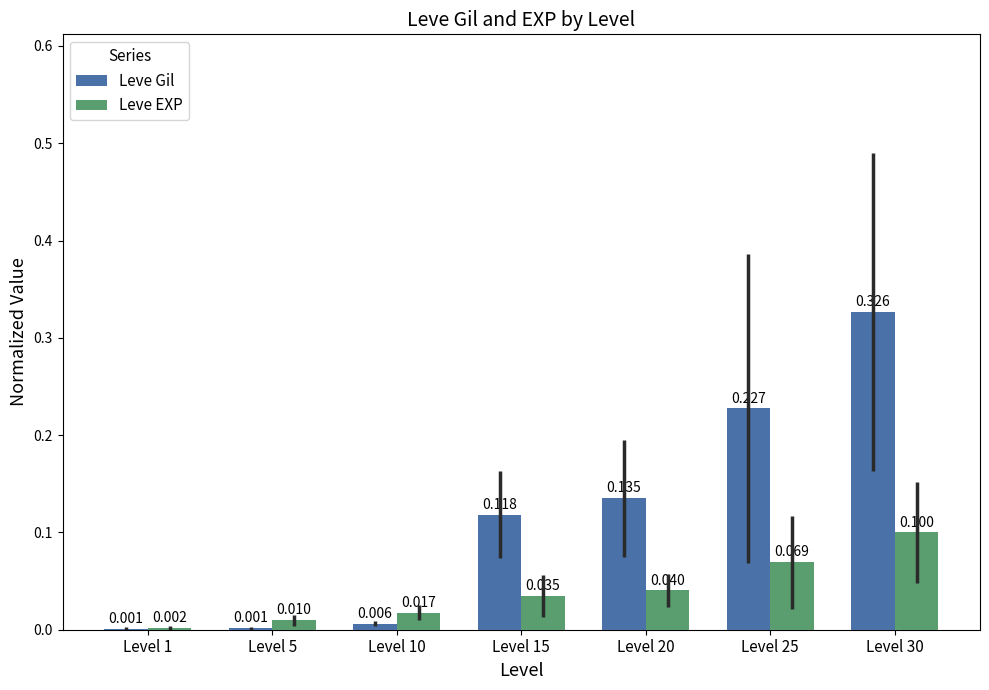

How many data points does each series have?

7